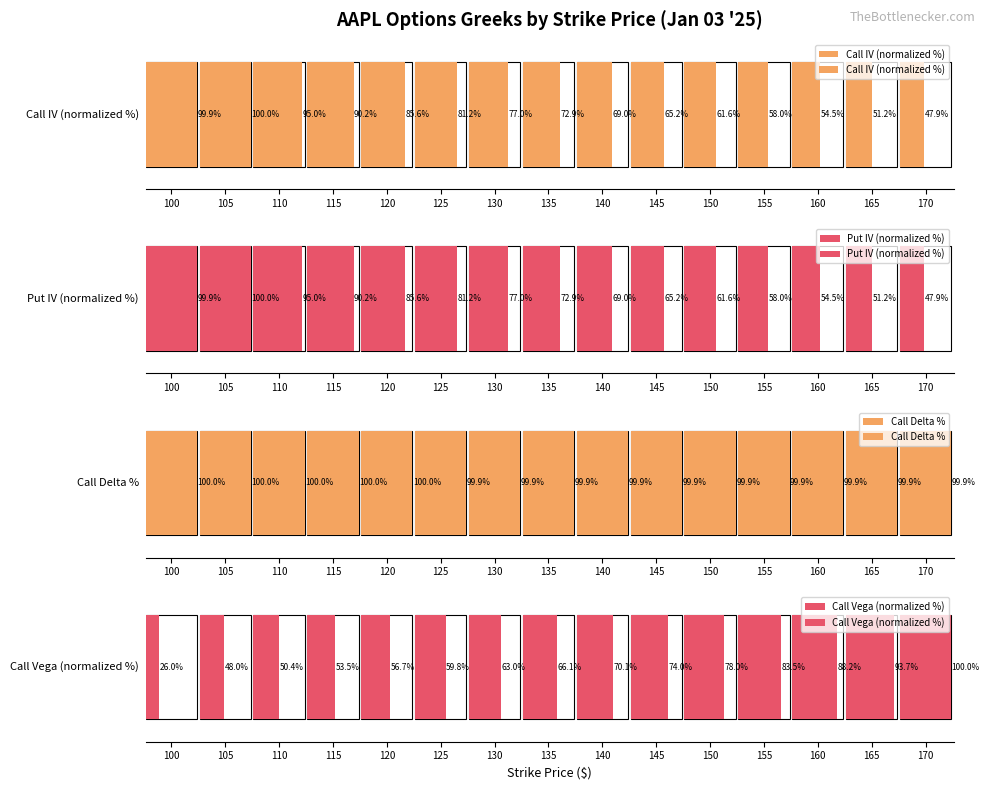

How many groups of bars are there?

15